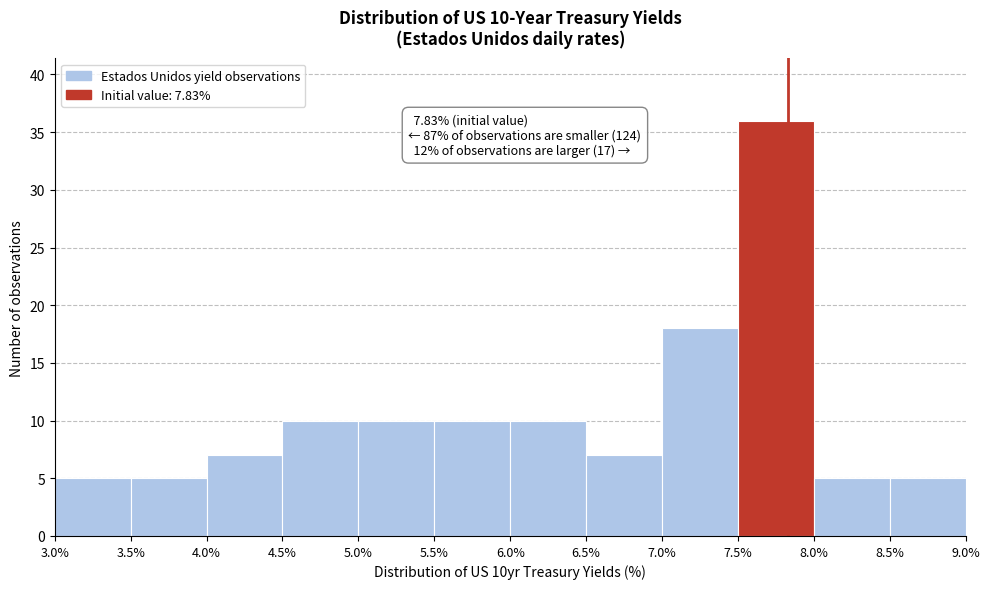

Which range on the x-axis has the tallest bar?

7.5% to 8.0%